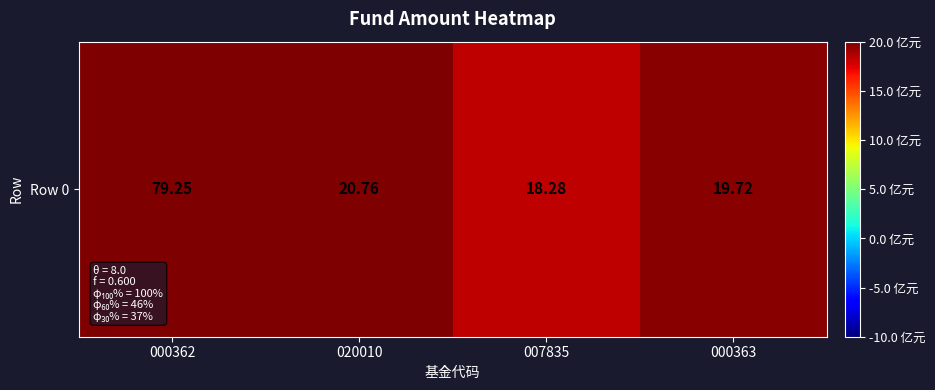

List the labels in order of value, smallest first.

007835, 000363, 020010, 000362